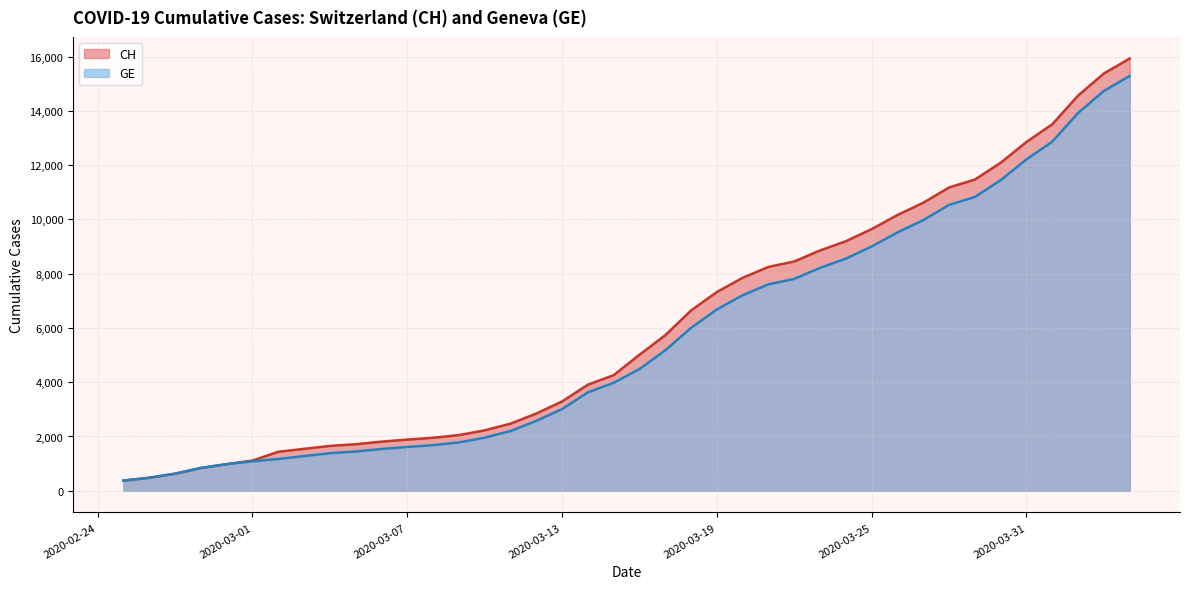

How many lines are shown in the chart?

2